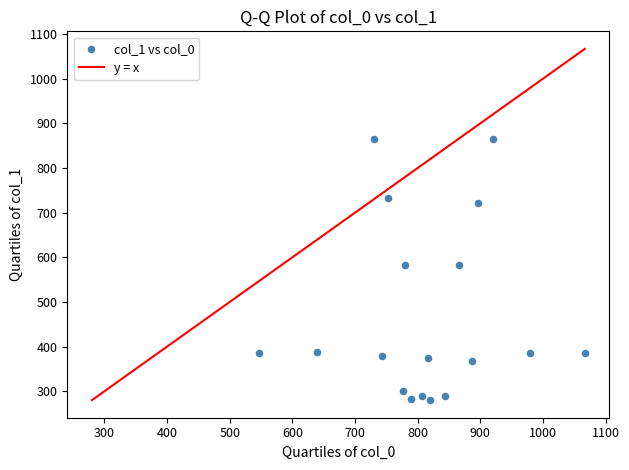

What is the range of X values (max minus min)?

520.0